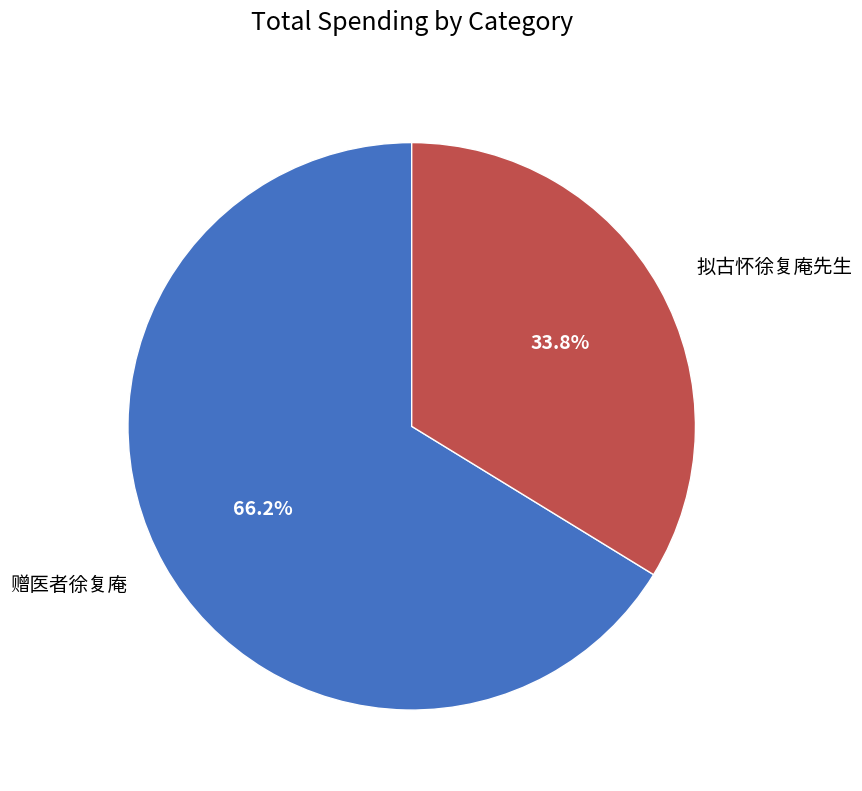

To the nearest percent, what portion does 拟古怀徐复庵先生 represent?

34%